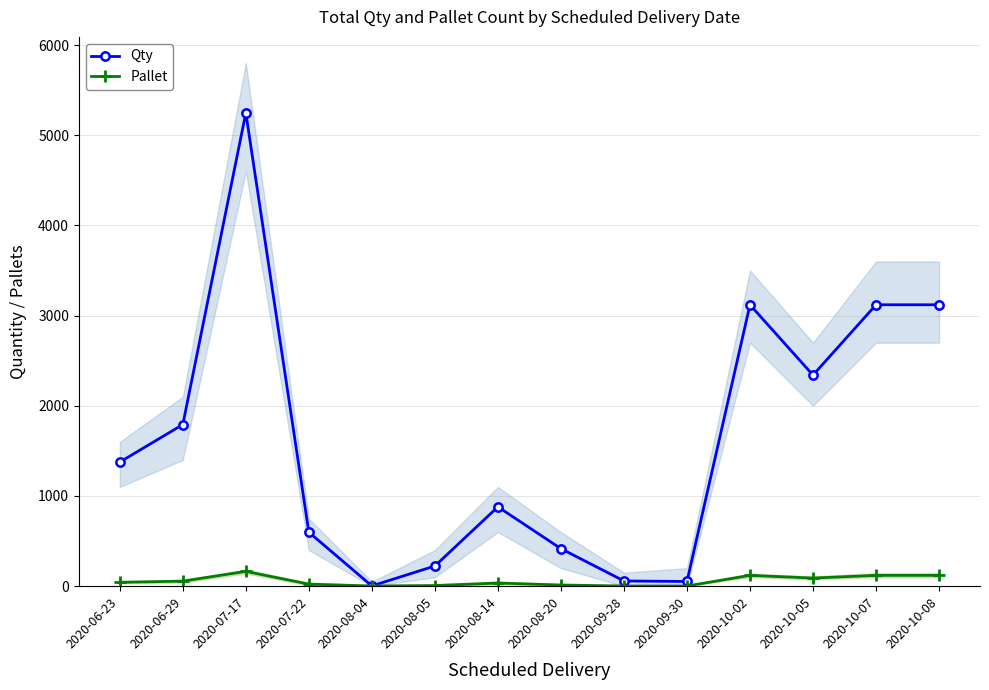

What is the difference between the Pallet values at 2020-07-22 and 2020-08-20?

10